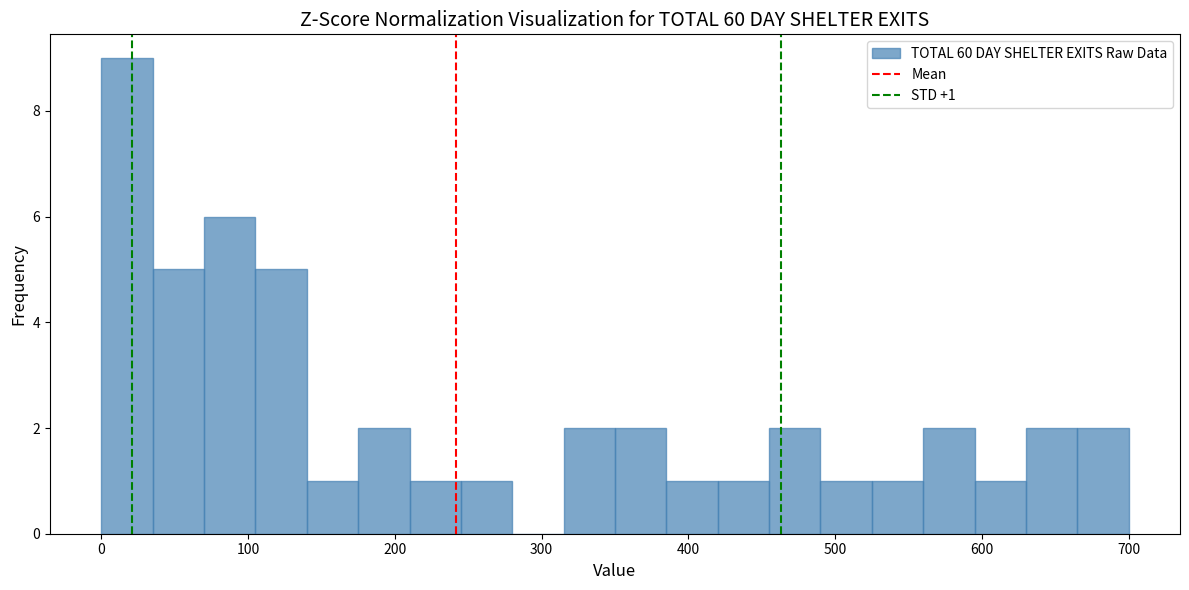

Around what value on the x-axis is the tallest bar? Give the approximate position of its centre, as read against the axis.

20